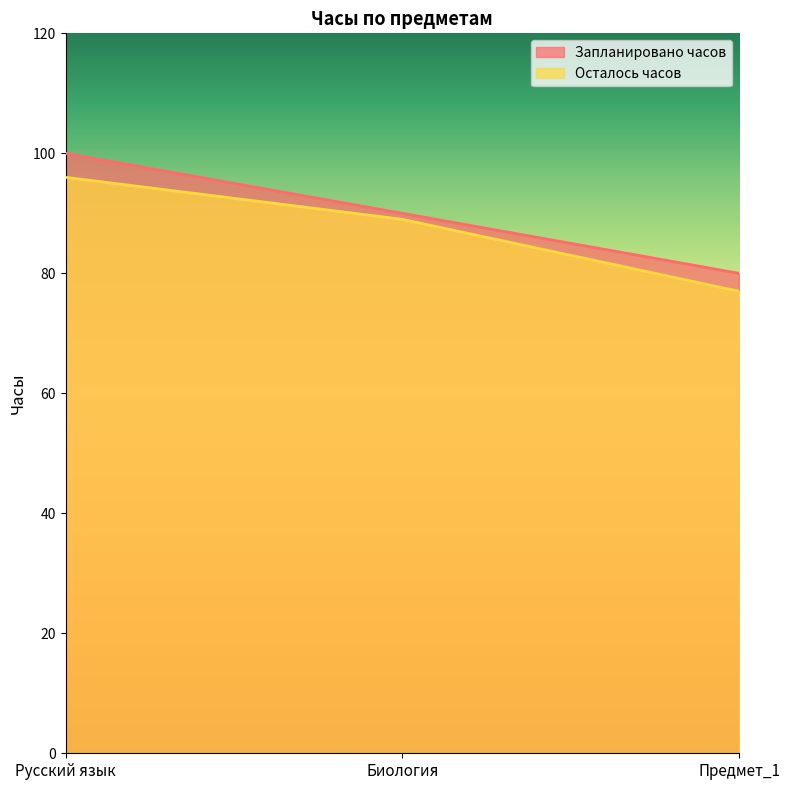

At which label does Осталось часов reach its minimum?

Предмет_1